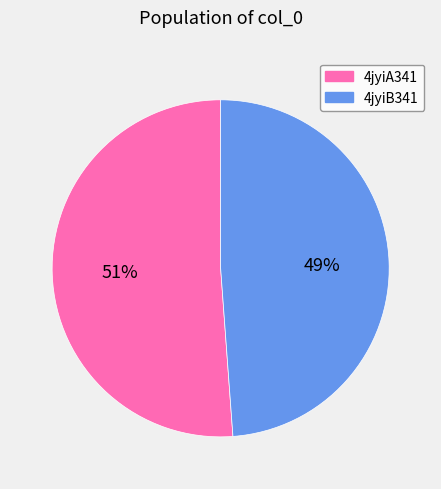

Rank the categories by value from highest to lowest.

4jyiA341, 4jyiB341